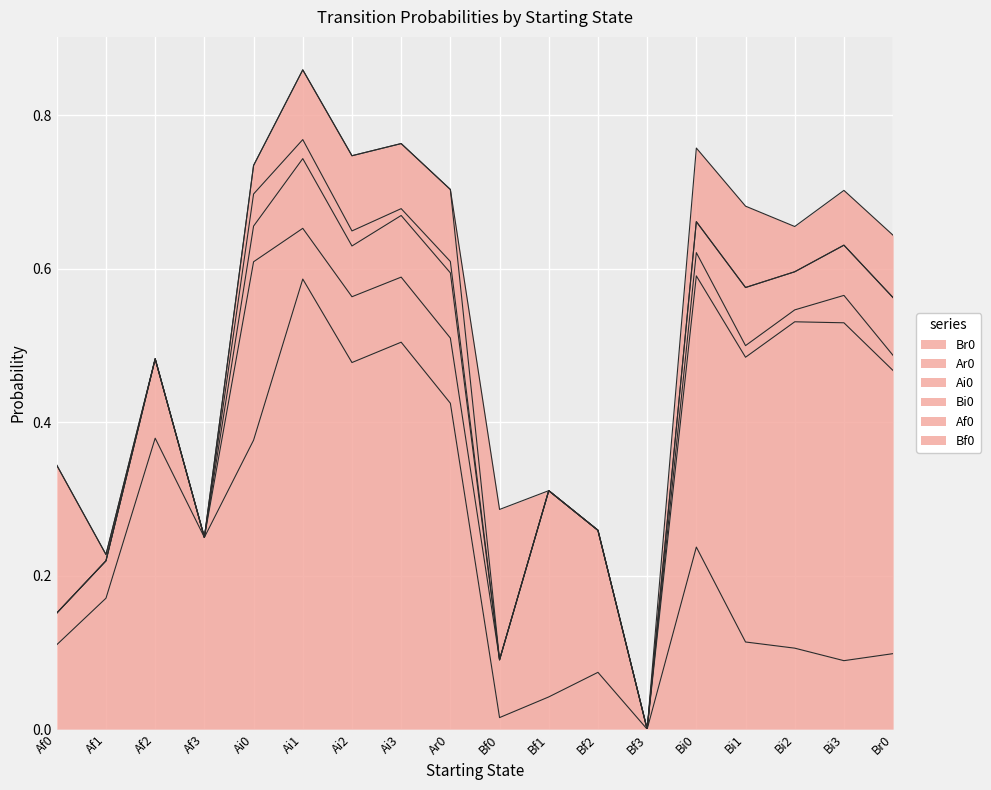

Reading right to left, list all the values displayed in this chart.

Br0: Br0=0.1	Bi3=0.1	Bi2=0.1	Bi1=0.1	Bi0=0.2	Bf3=0.0	Bf2=0.1	Bf1=0.0	Bf0=0.0	Ar0=0.4	Ai3=0.5	Ai2=0.5	Ai1=0.6	Ai0=0.4	Af3=0.2	Af2=0.4	Af1=0.2	Af0=0.1
Ar0: Br0=0.4	Bi3=0.4	Bi2=0.4	Bi1=0.4	Bi0=0.4	Bf3=0.0	Bf2=0.2	Bf1=0.3	Bf0=0.1	Ar0=0.1	Ai3=0.1	Ai2=0.1	Ai1=0.1	Ai0=0.2	Af3=0.0	Af2=0.1	Af1=0.0	Af0=0.0
Ai0: Br0=0.0	Bi3=0.0	Bi2=0.0	Bi1=0.0	Bi0=0.0	Bf3=0.0	Bf2=0.0	Bf1=0.0	Bf0=0.0	Ar0=0.1	Ai3=0.1	Ai2=0.1	Ai1=0.1	Ai0=0.0	Af3=0.0	Af2=0.0	Af1=0.0	Af0=0.0
Bi0: Br0=0.1	Bi3=0.1	Bi2=0.0	Bi1=0.1	Bi0=0.0	Bf3=0.0	Bf2=0.0	Bf1=0.0	Bf0=0.0	Ar0=0.0	Ai3=0.0	Ai2=0.0	Ai1=0.0	Ai0=0.0	Af3=0.0	Af2=0.0	Af1=0.0	Af0=0.0
Af0: Br0=0.0	Bi3=0.0	Bi2=0.0	Bi1=0.0	Bi0=0.0	Bf3=0.0	Bf2=0.0	Bf1=0.0	Bf0=0.0	Ar0=0.1	Ai3=0.1	Ai2=0.1	Ai1=0.1	Ai0=0.0	Af3=0.0	Af2=0.0	Af1=0.0	Af0=0.2
Bf0: Br0=0.1	Bi3=0.1	Bi2=0.1	Bi1=0.1	Bi0=0.1	Bf3=0.0	Bf2=0.0	Bf1=0.0	Bf0=0.2	Ar0=0.0	Ai3=0.0	Ai2=0.0	Ai1=0.0	Ai0=0.0	Af3=0.0	Af2=0.0	Af1=0.0	Af0=0.0